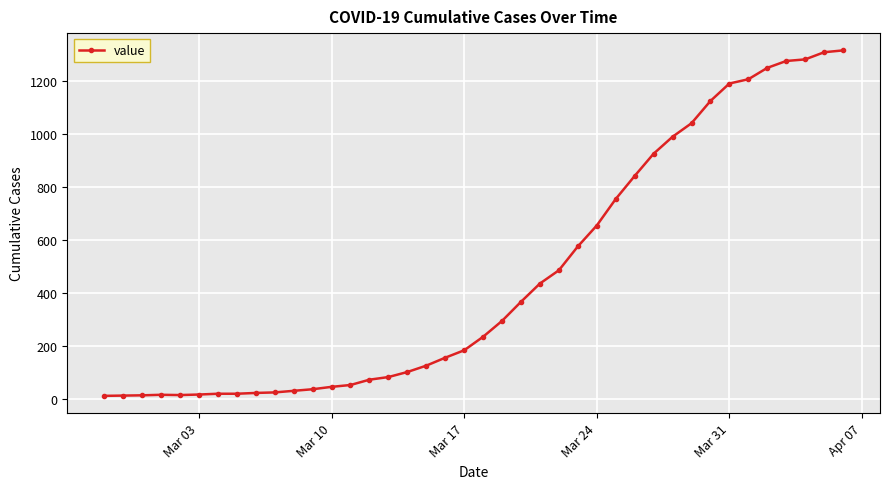

What is the difference between the maximum and minimum values?

1304